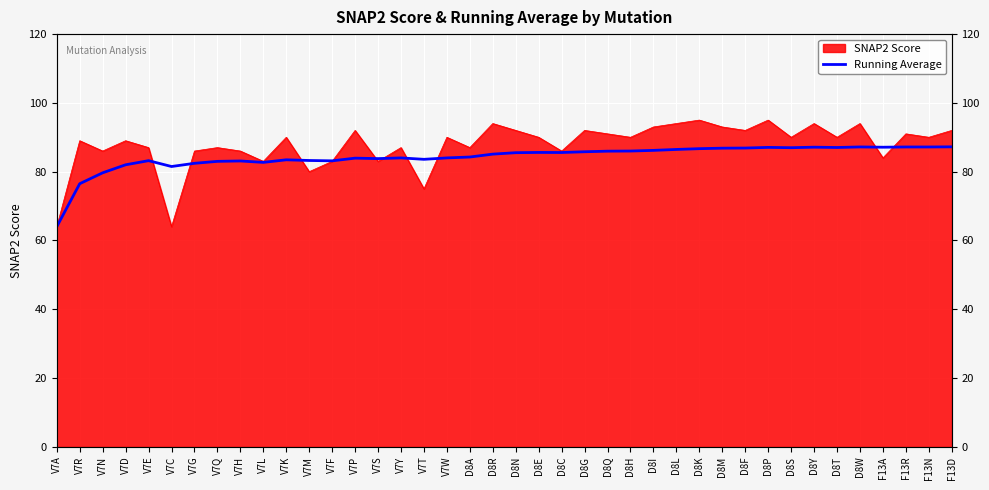

What is the ratio of the value at V7M to the value at D8L?

1.0